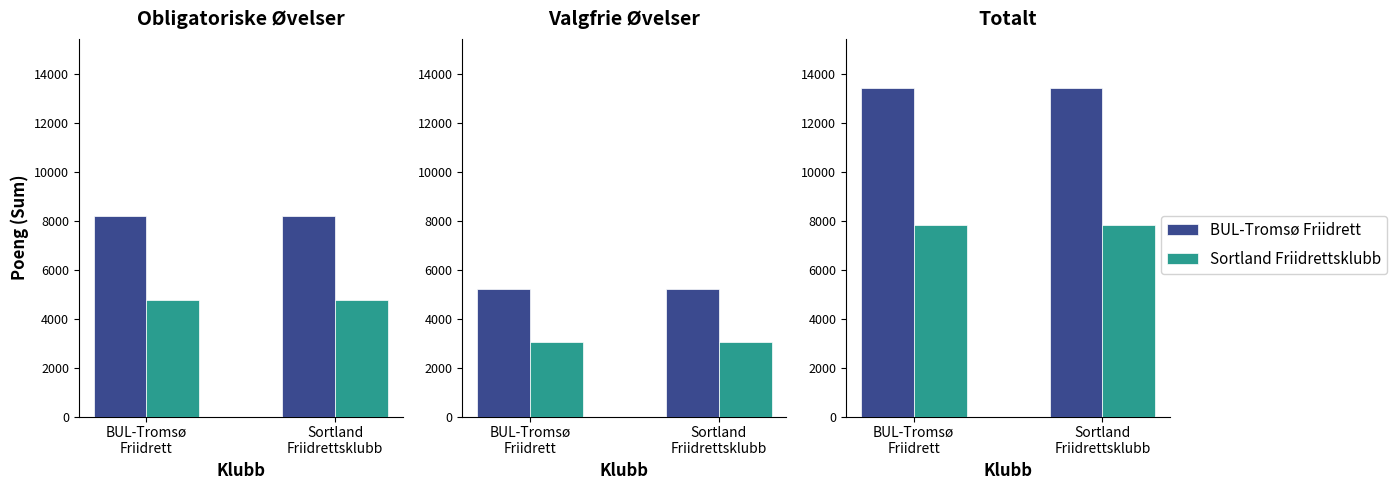

What is the maximum value for BUL-Tromsø Friidrett?

13425